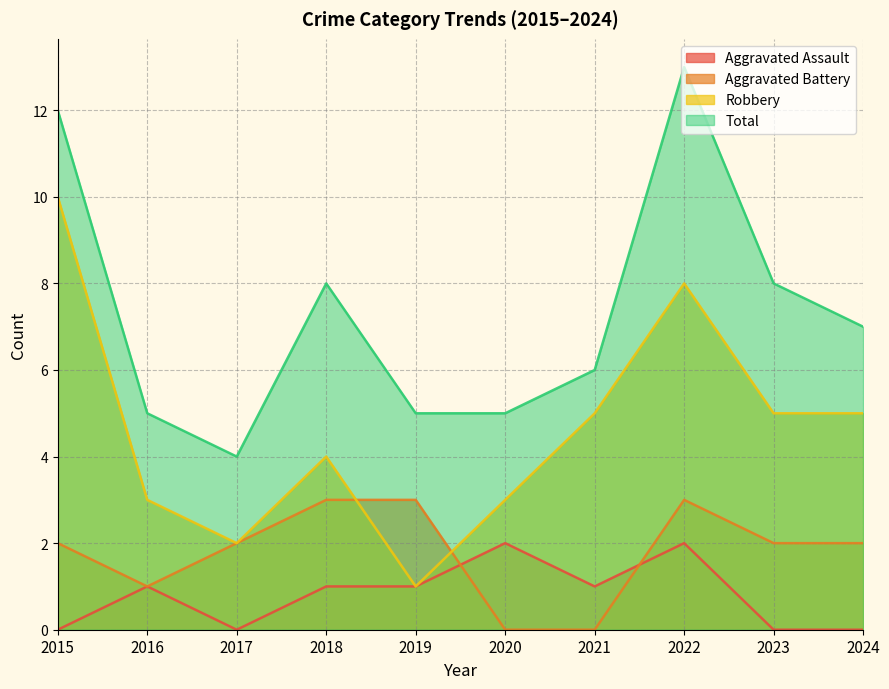

How many data points in Total are above 7?

4